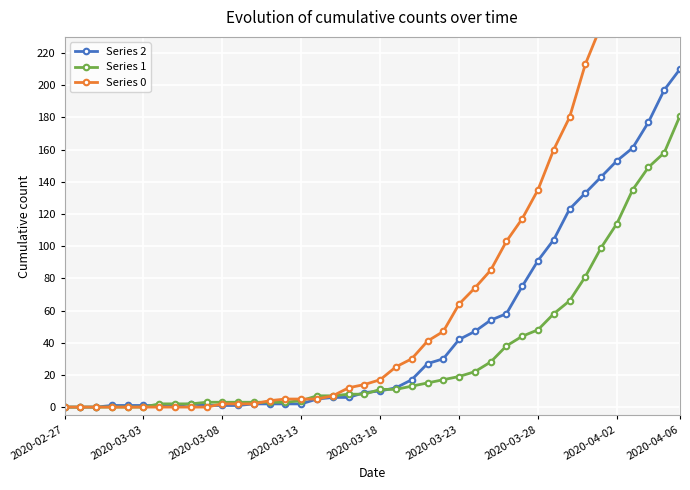

True or false: Series 1 has a value of 4 at 2020-03-13.

True